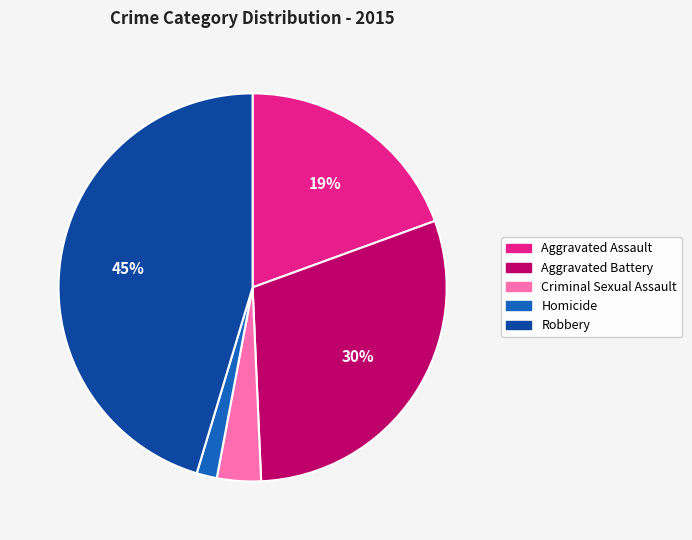

Rank the categories by value from highest to lowest.

Robbery, Aggravated Battery, Aggravated Assault, Criminal Sexual Assault, Homicide